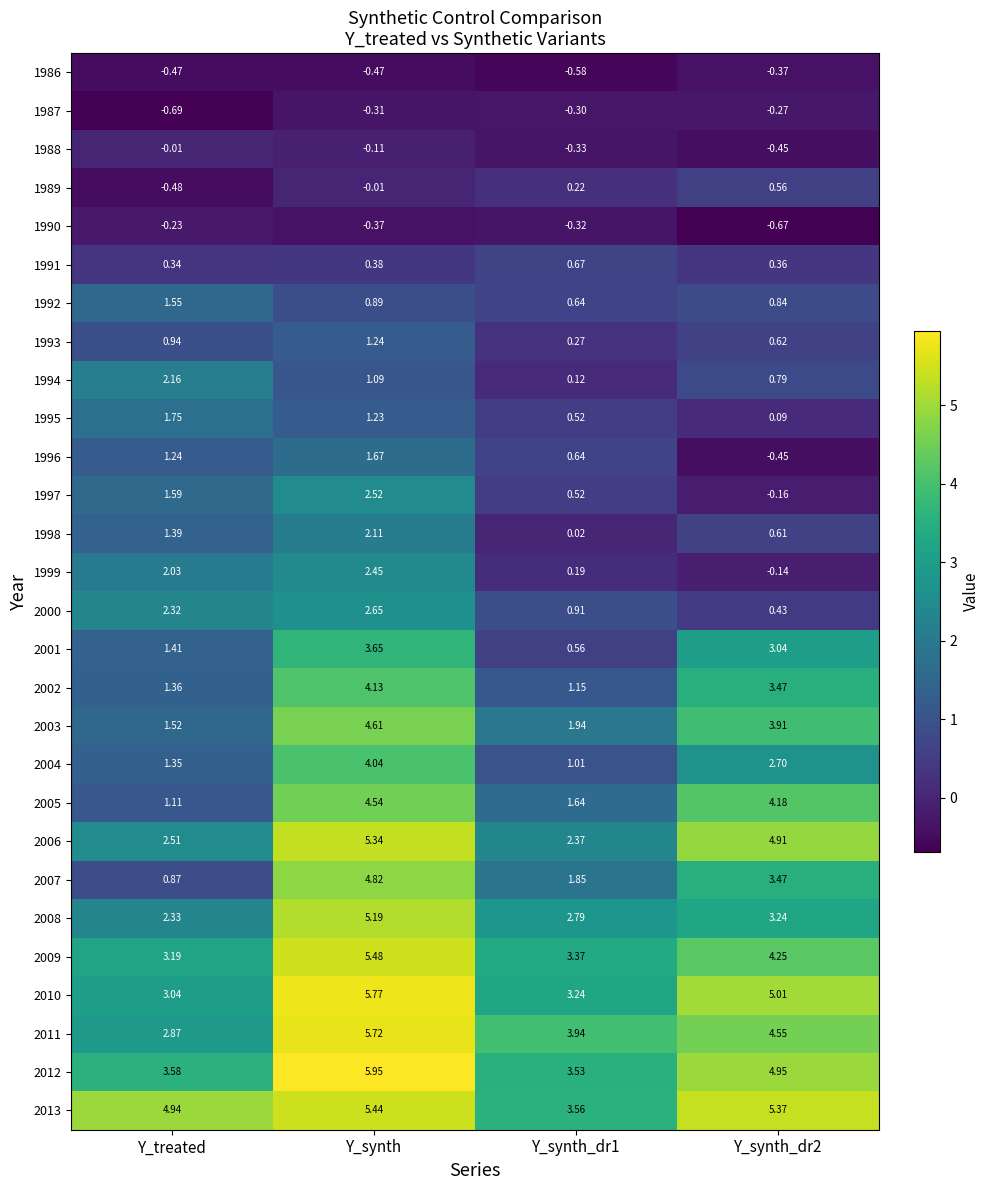

List the series in order of their peak value, highest first.

2012, 2010, 2011, 2009, 2013, 2006, 2008, 2007, 2003, 2005, 2002, 2004, 2001, 2000, 1997, 1999, 1994, 1998, 1995, 1996, 1992, 1993, 1991, 1989, 1988, 1990, 1987, 1986